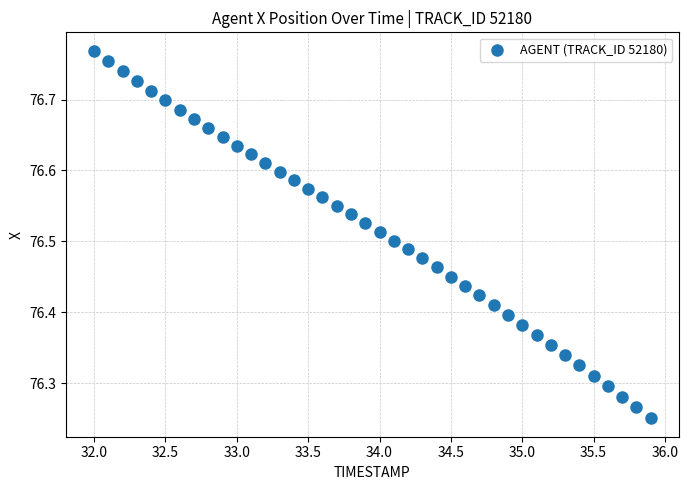

What is the range of Y values (max minus min)?

0.5